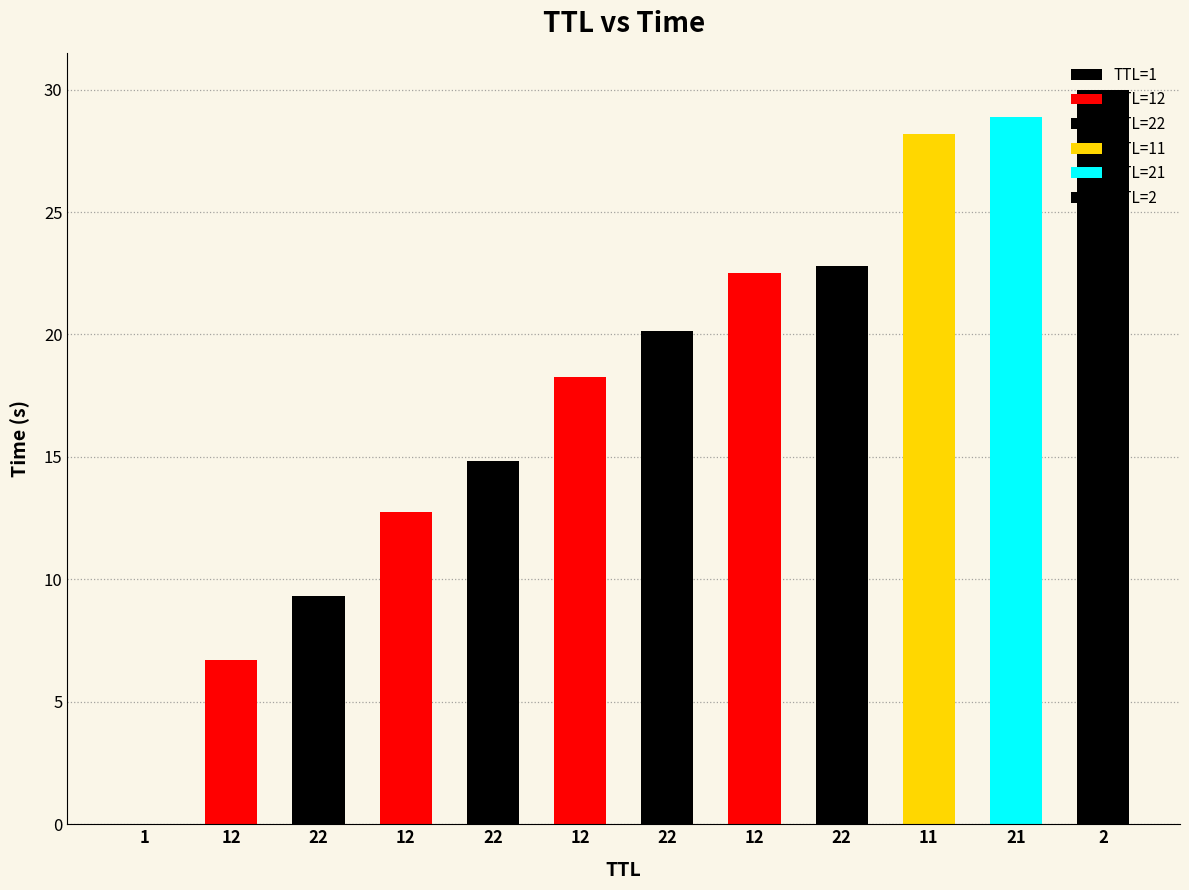

What is the change in value from 1 to 21?

+28.9